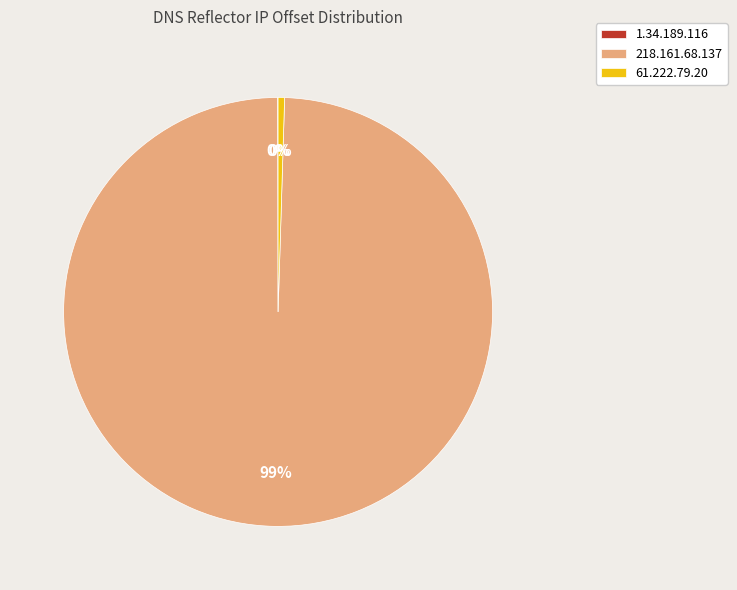

Between 218.161.68.137 and 61.222.79.20, which is larger?

218.161.68.137